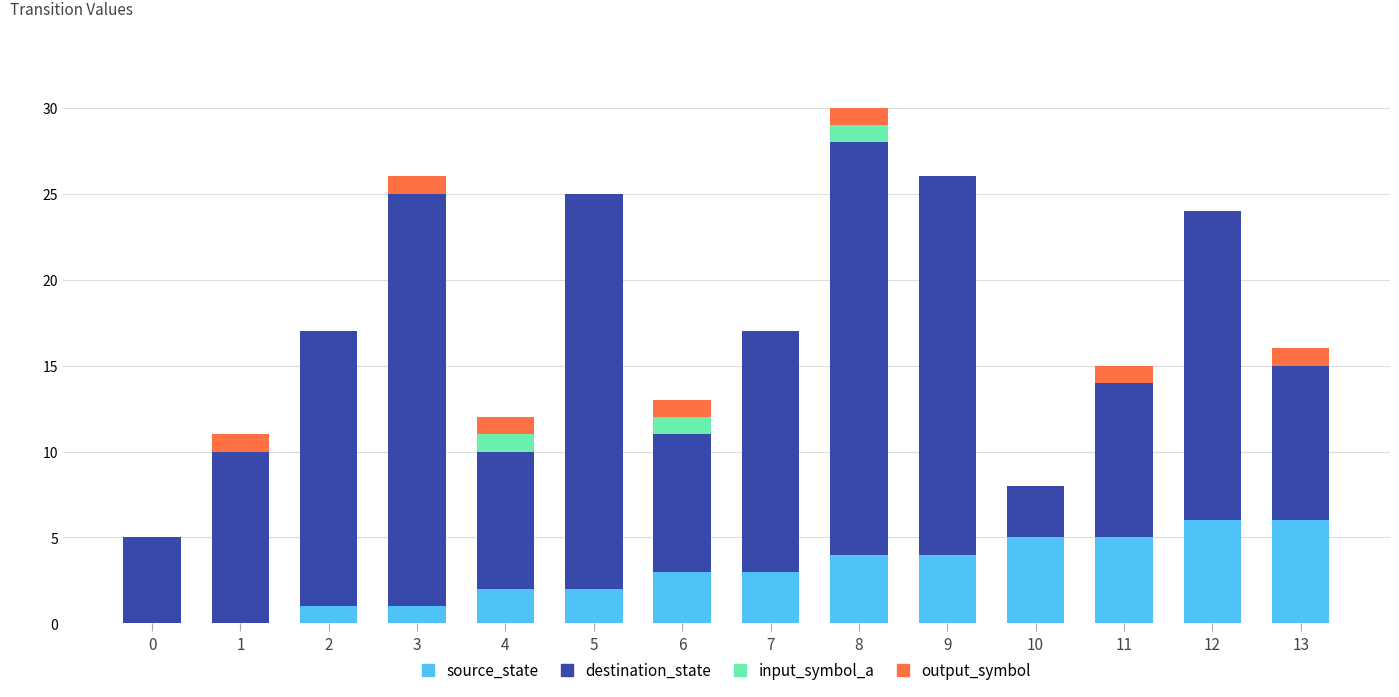

Are the bars horizontal?

No